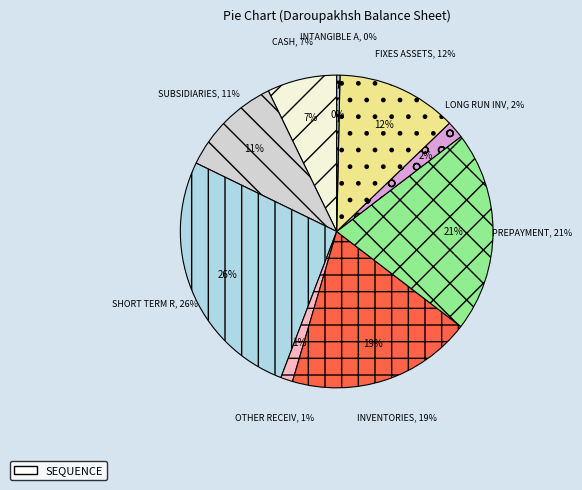

Is there a majority slice in this chart?

No